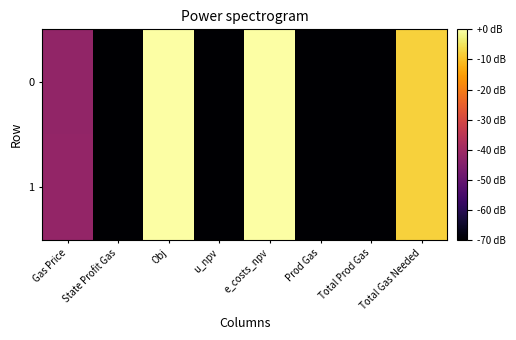

At which category is the sum across all series the highest?

Obj